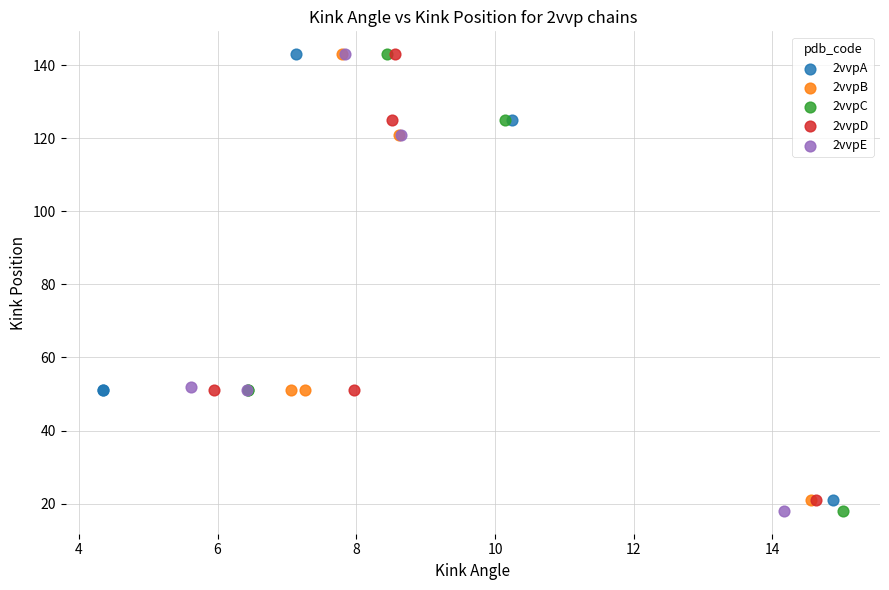

What are all the series names shown in the legend?

2vvpA, 2vvpB, 2vvpC, 2vvpD, 2vvpE